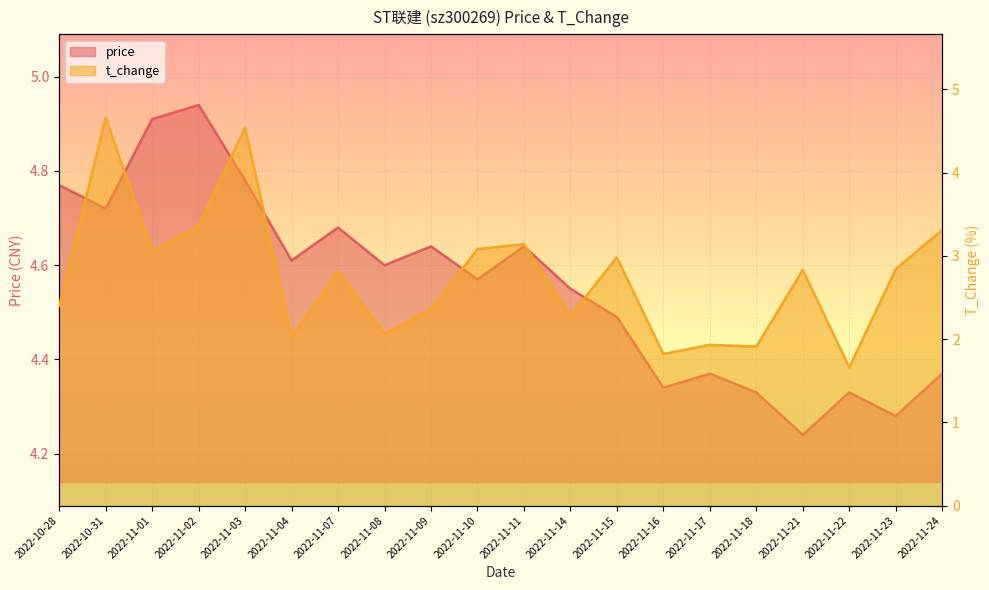

List the series in order of their overall mean, lowest first.

t_change, price